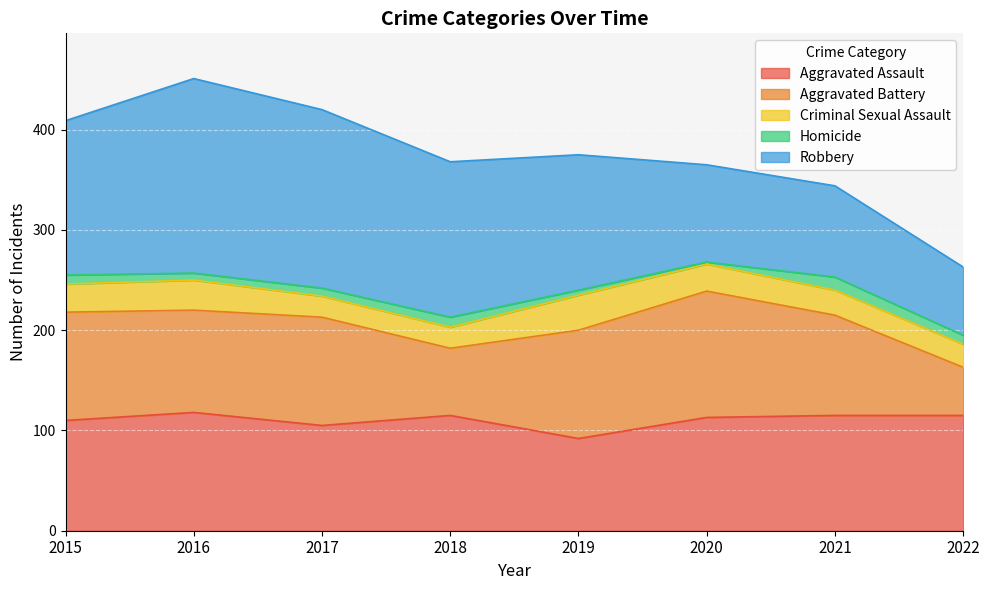

True or false: Aggravated Assault and Homicide intersect in this chart.

False